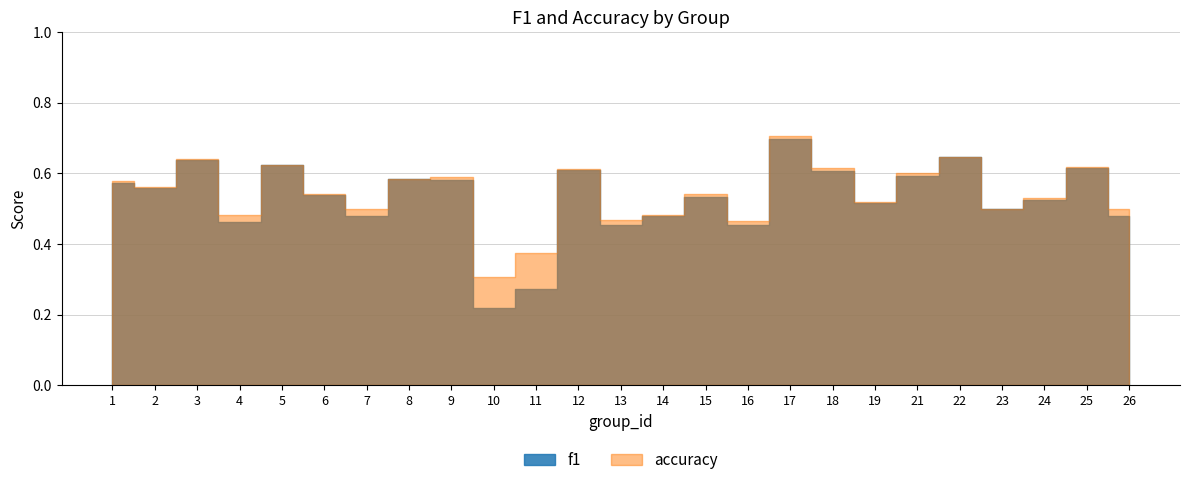

True or false: accuracy and f1 cross at least once.

False